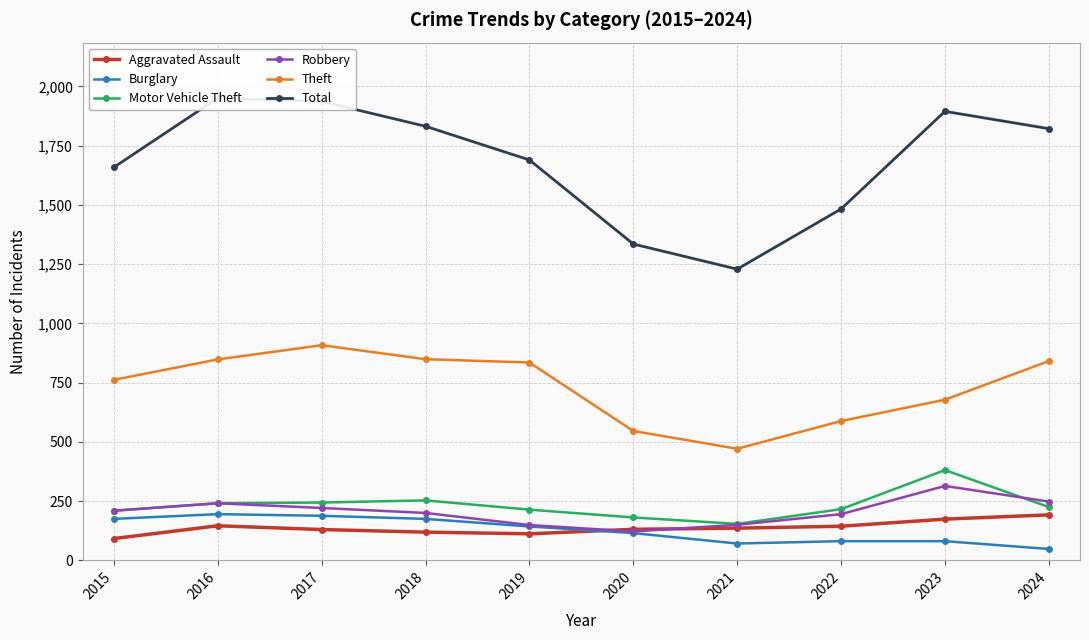

Rank the series at 2023 from lowest to highest value.

Burglary, Aggravated Assault, Robbery, Motor Vehicle Theft, Theft, Total